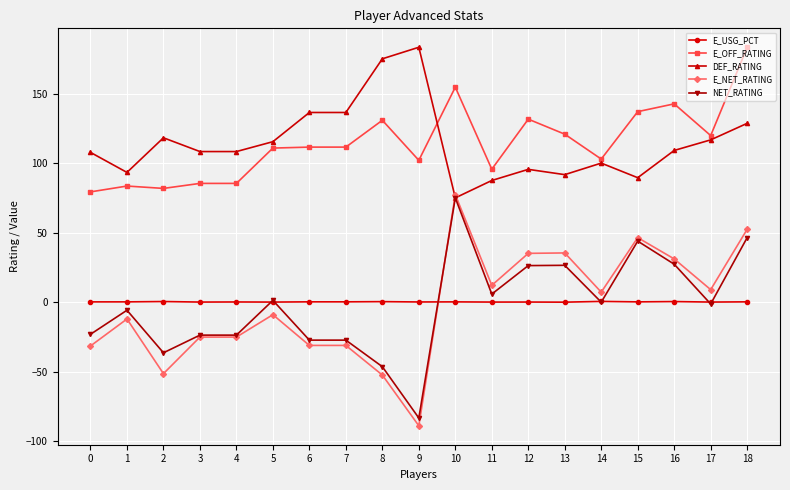

What is the value of the E_OFF_RATING point at the 17th from the left?

142.6